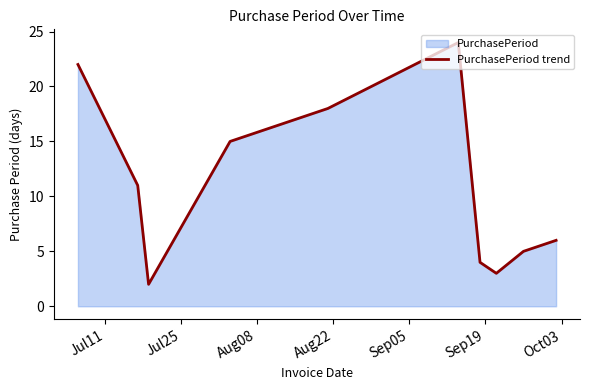

What is the maximum value shown in the chart?

24